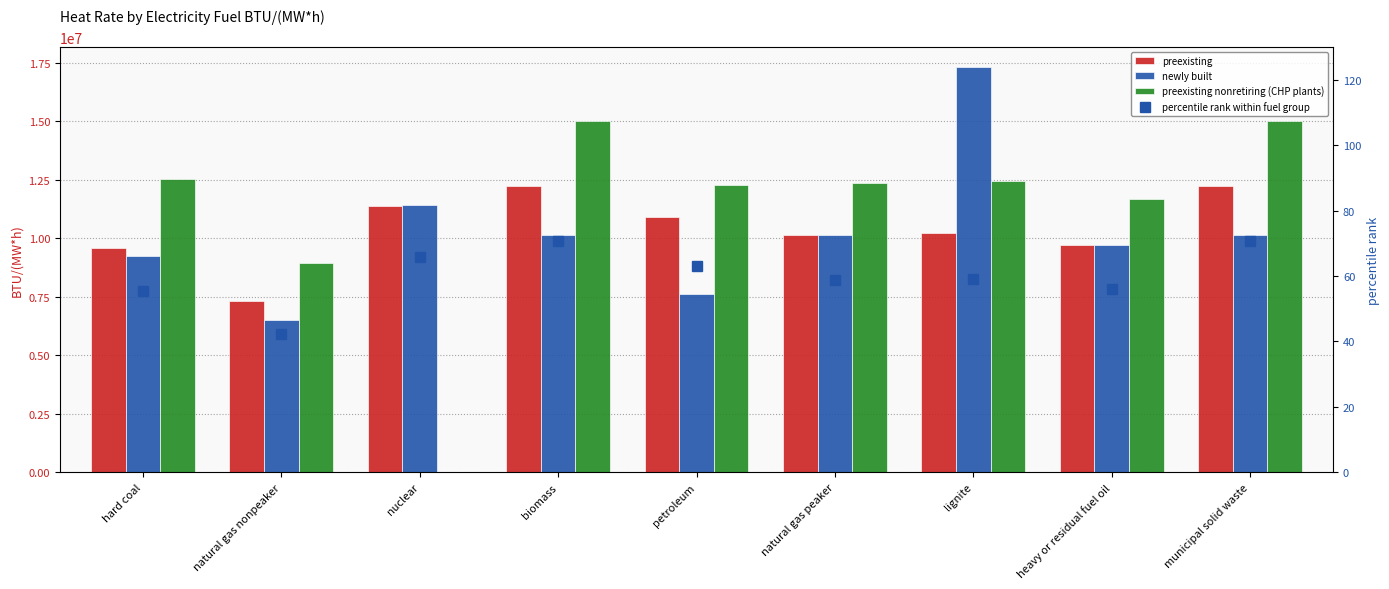

The percentile rank within fuel group series shows 59.2 at lignite. True or false?

True